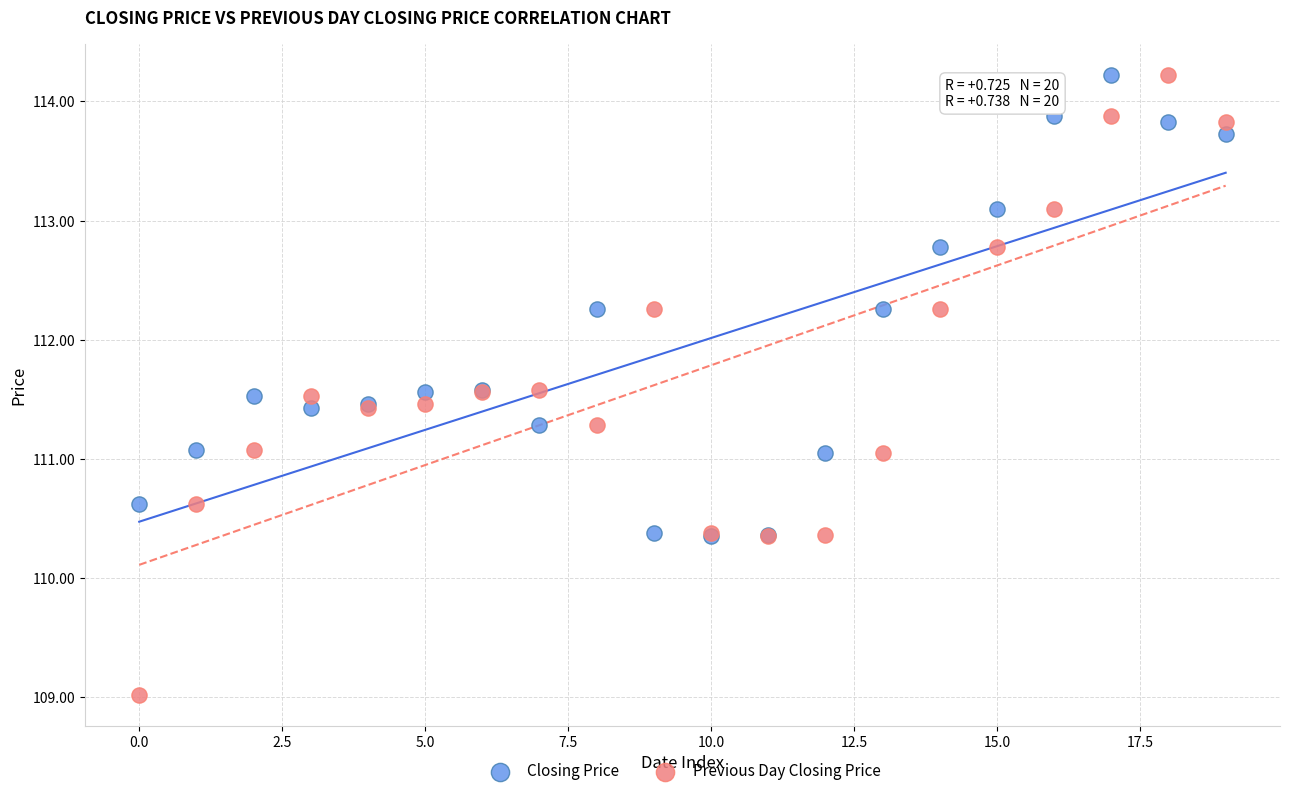

What are all the series names shown in the legend?

Closing Price, Previous Day Closing Price